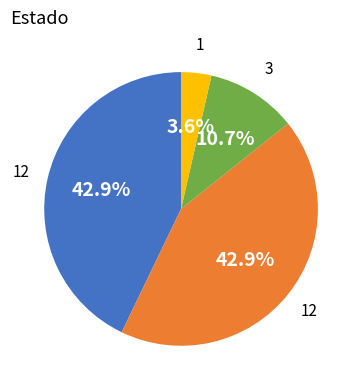

Does any single category account for the majority?

No